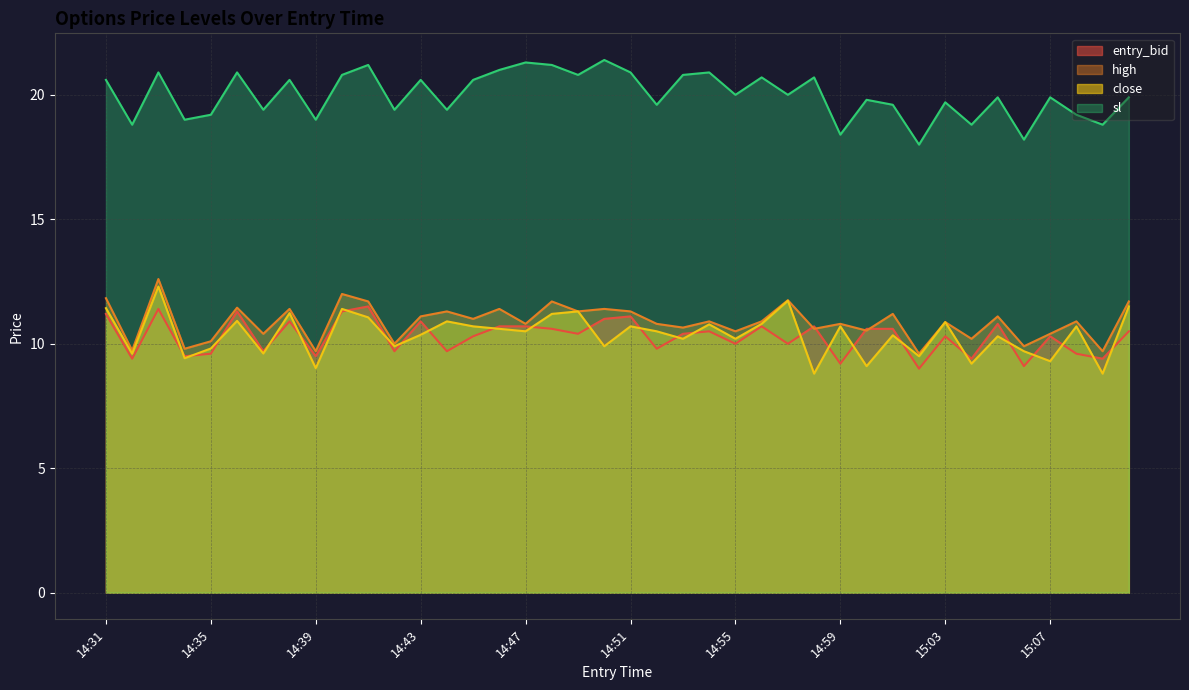

What is the label of the 18th point from the left?

14:48